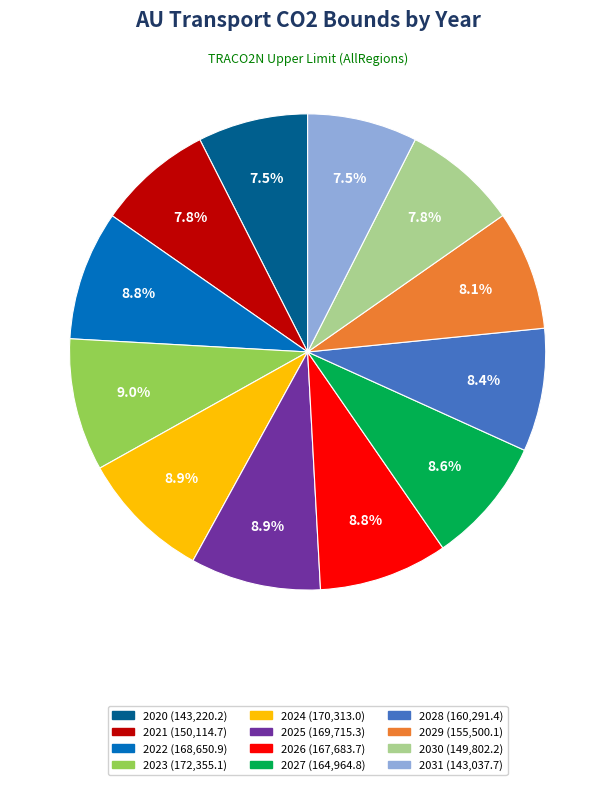

Does 2027 represent more than half of the total?

No